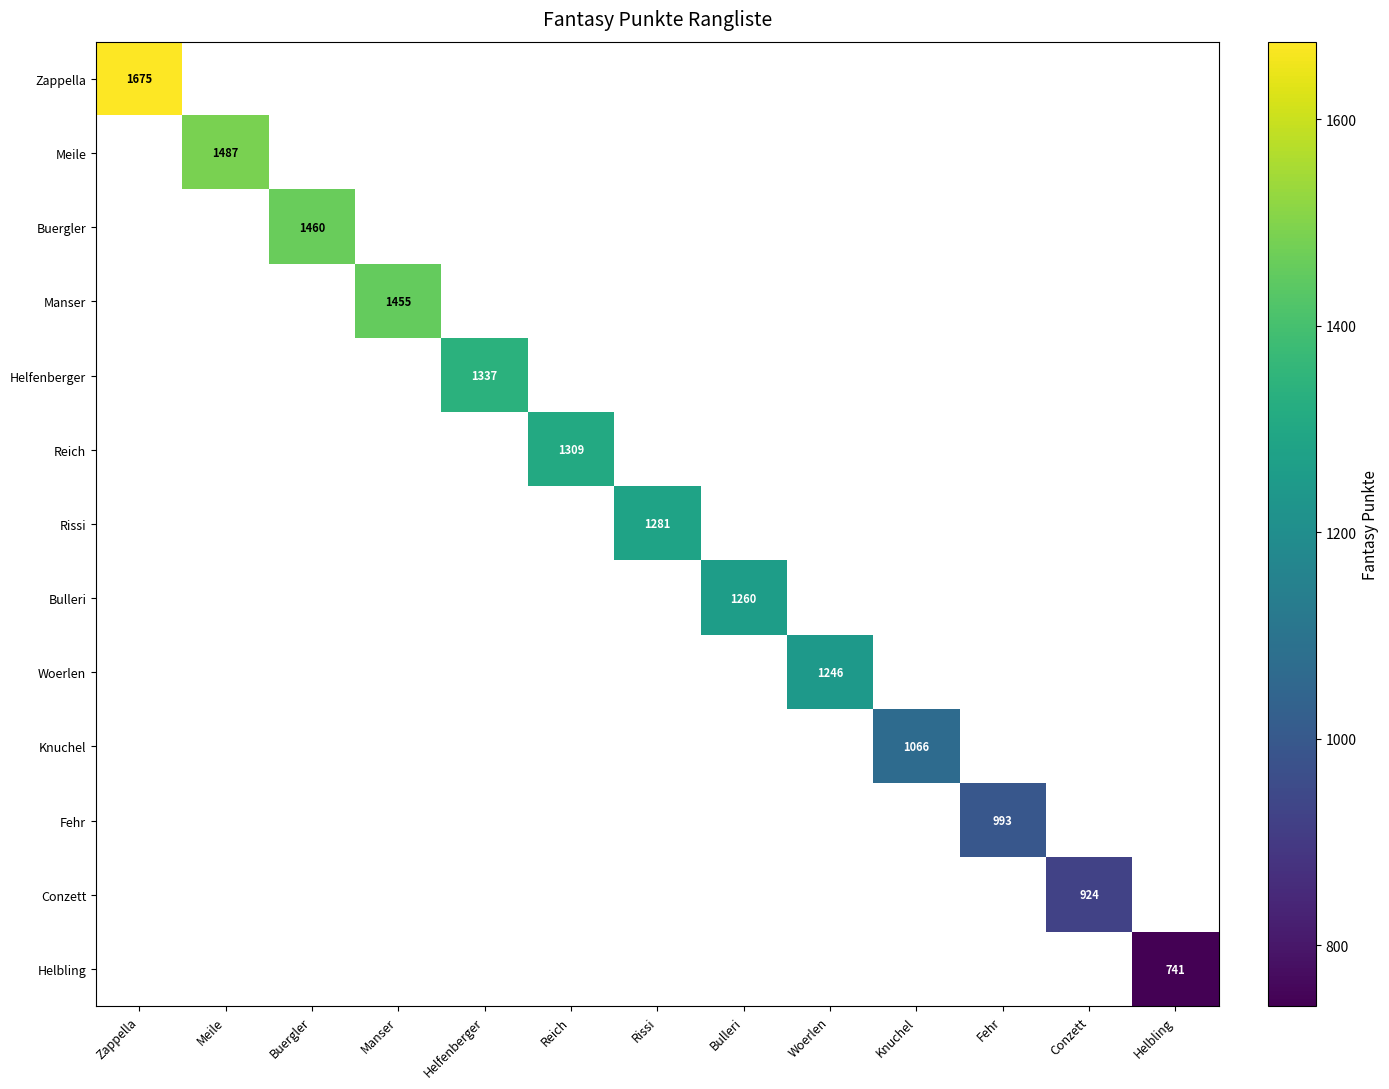

The Helfenberger series shows 2117 at Helfenberger. True or false?

False